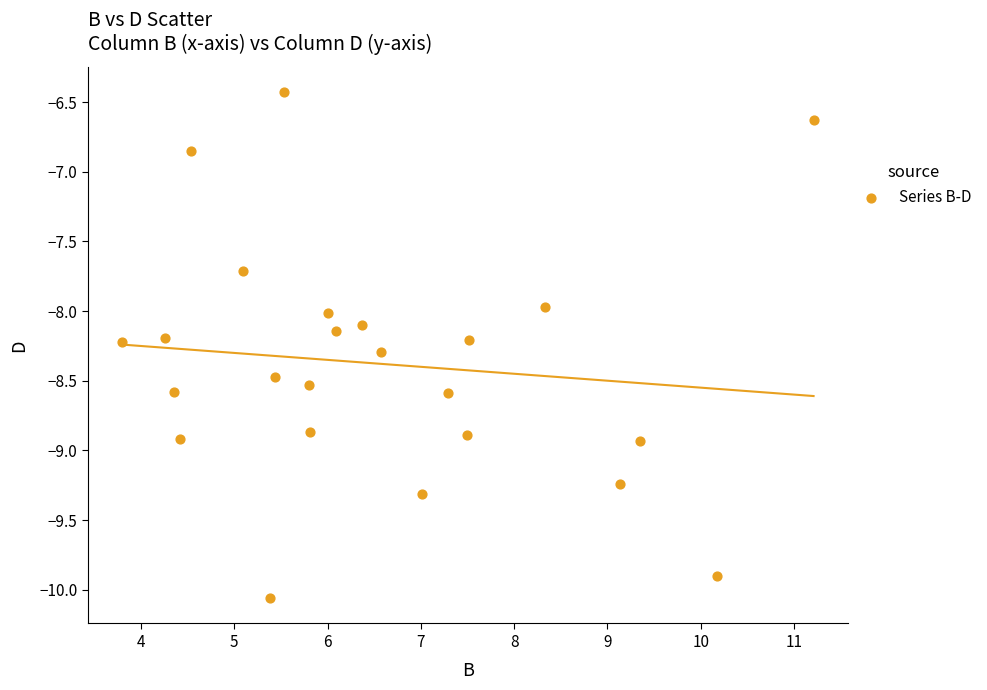

What is the range of X values (max minus min)?

7.4